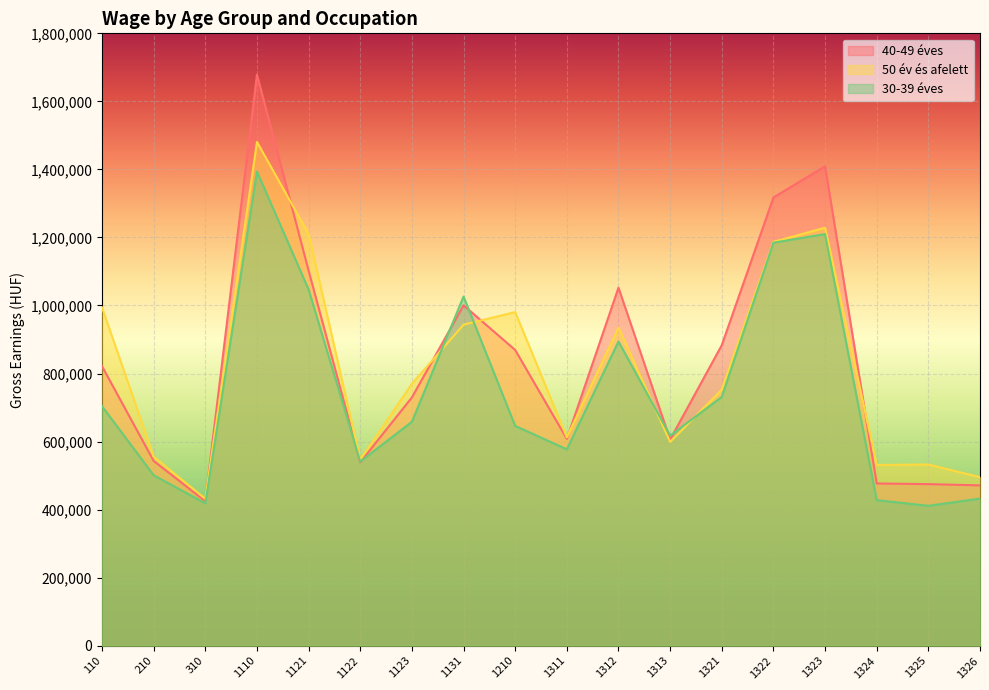

How many lines are shown in the chart?

3